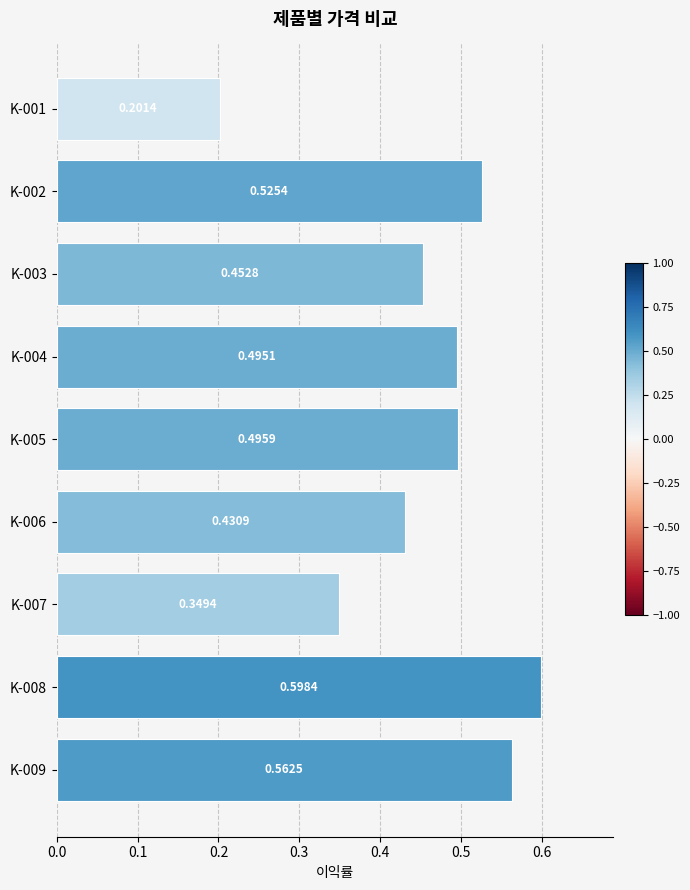

What is the sum of all values?

4.1